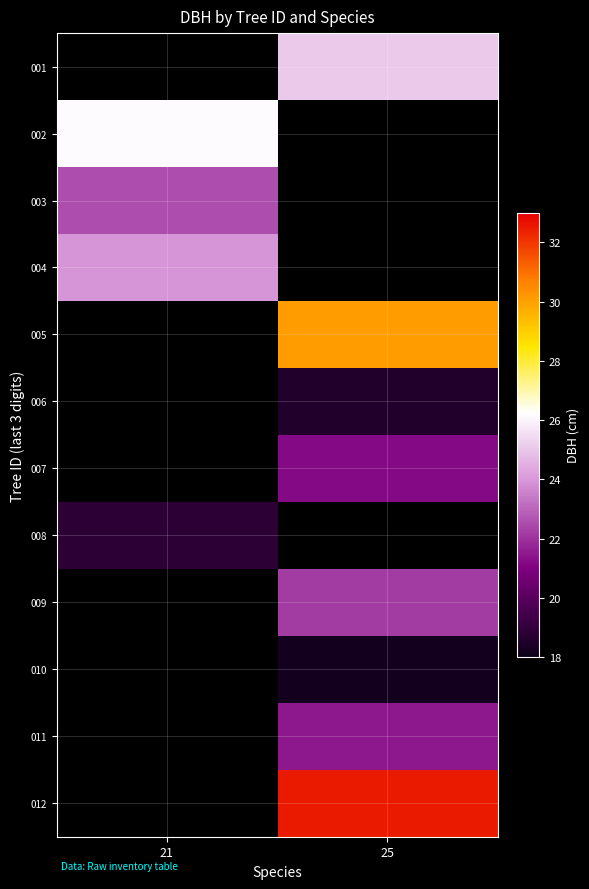

Where is 008 nearest to the value 18?

21